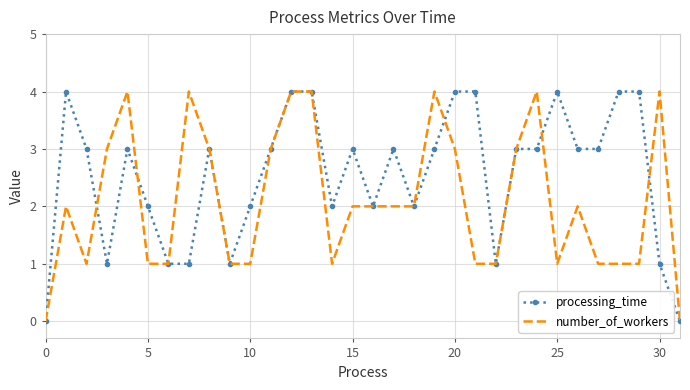

Reading left to right, transcribe all the data shown in this chart.

processing_time: 0	4	3	1	3	2	1	1	3	1	2	3	4	4	2	3	2	3	2	3	4	4	1	3	3	4	3	3	4	4	1	0
number_of_workers: 0	2	1	3	4	1	1	4	3	1	1	3	4	4	1	2	2	2	2	4	3	1	1	3	4	1	2	1	1	1	4	0